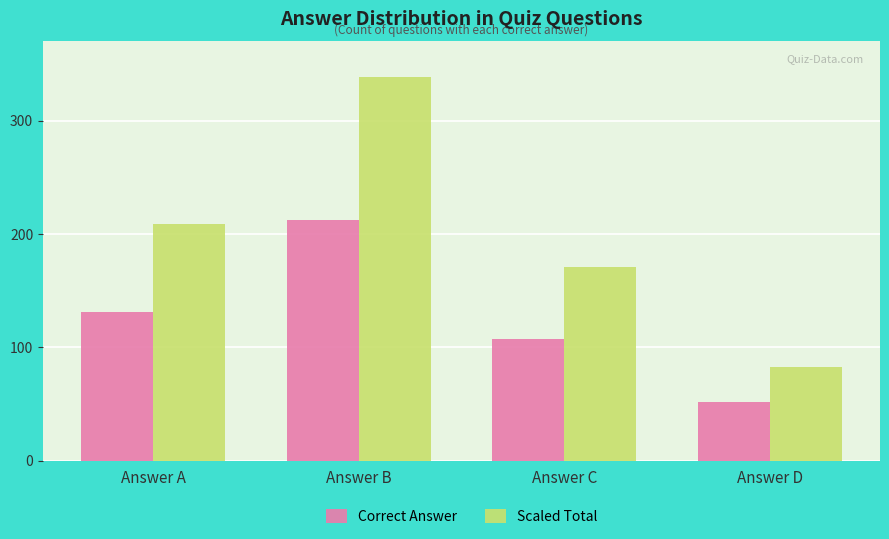

How many categories are shown in the chart?

4